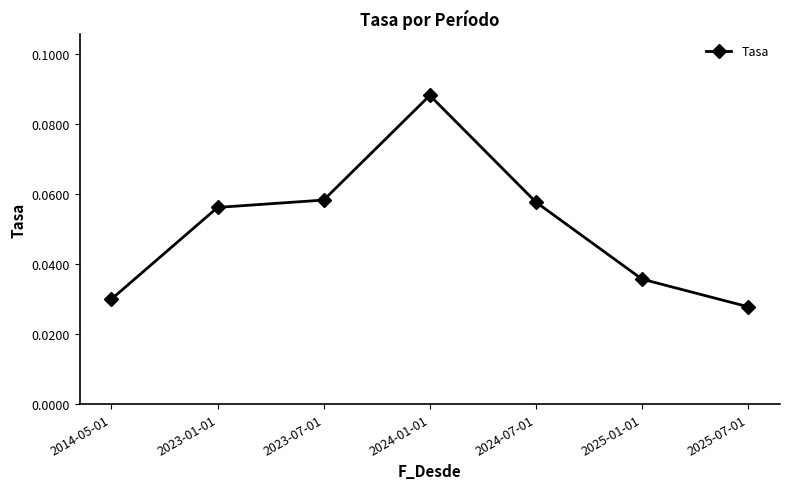

How many lines are shown in the chart?

1